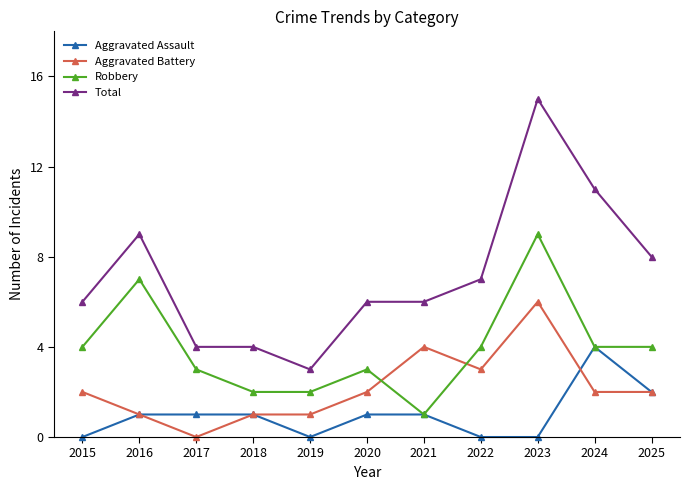

What are all the series names shown in the legend?

Aggravated Assault, Aggravated Battery, Robbery, Total